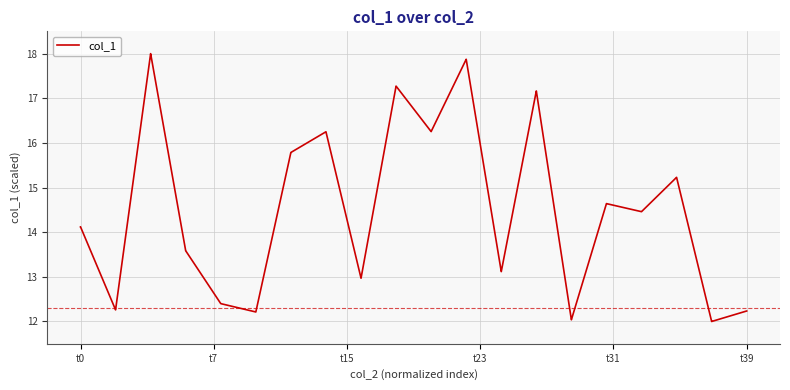

What is the minimum value shown in the chart?

12.0